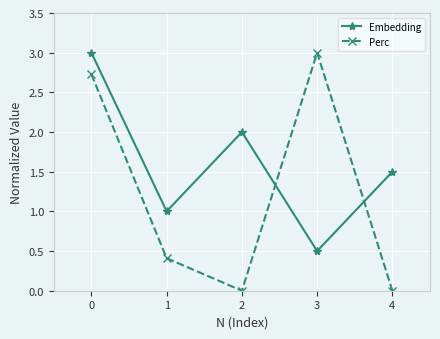

At which category does Perc reach its first local peak?

3